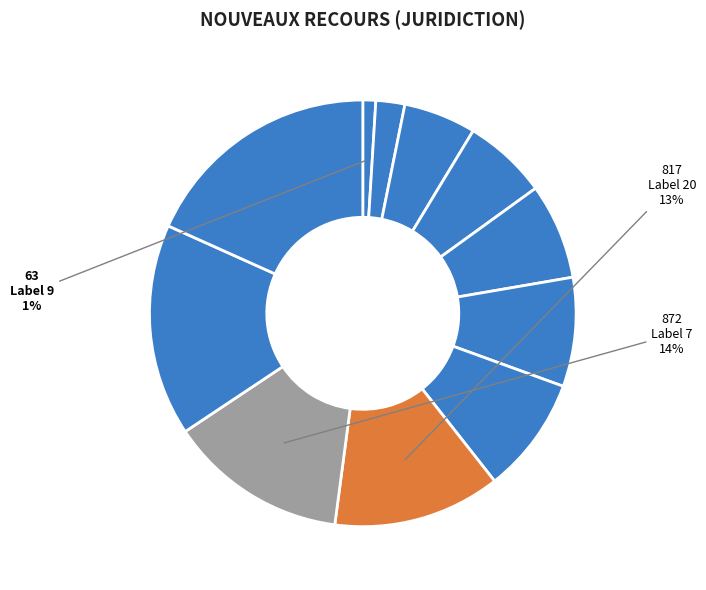

How many segments does this pie chart have?

11